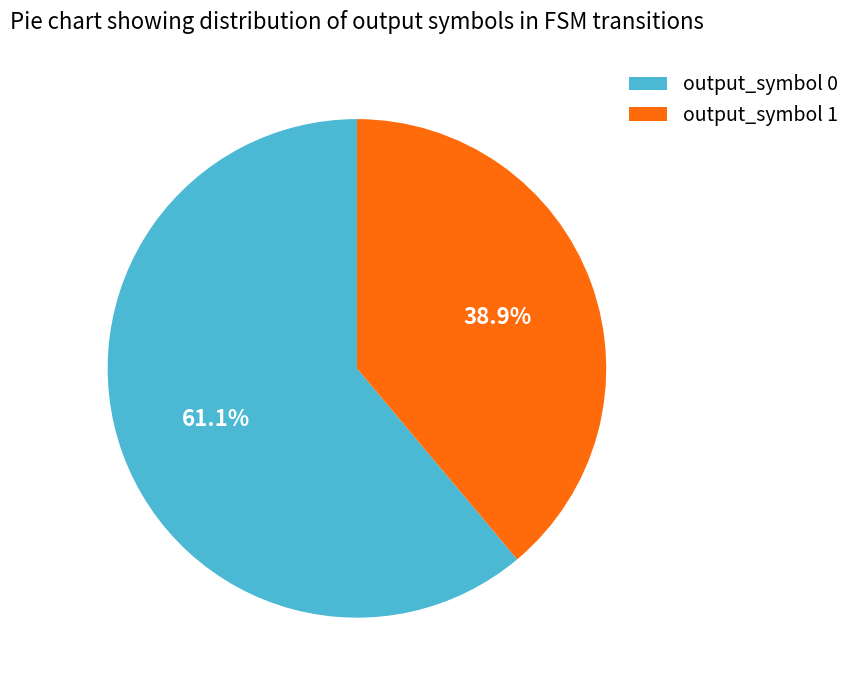

Rank the categories by value from highest to lowest.

output_symbol 0, output_symbol 1